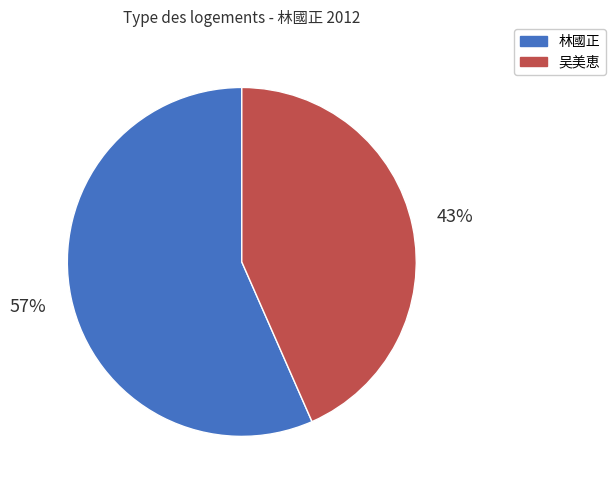

To the nearest percent, what is the average slice percentage?

50%